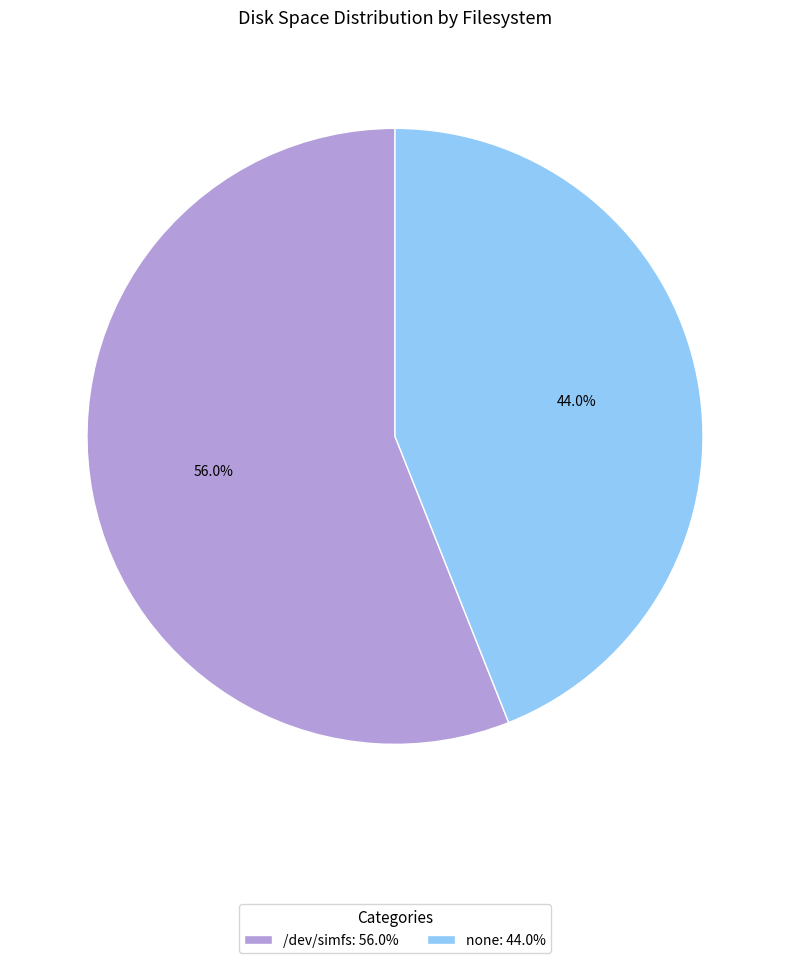

How many slices are in this pie chart?

2